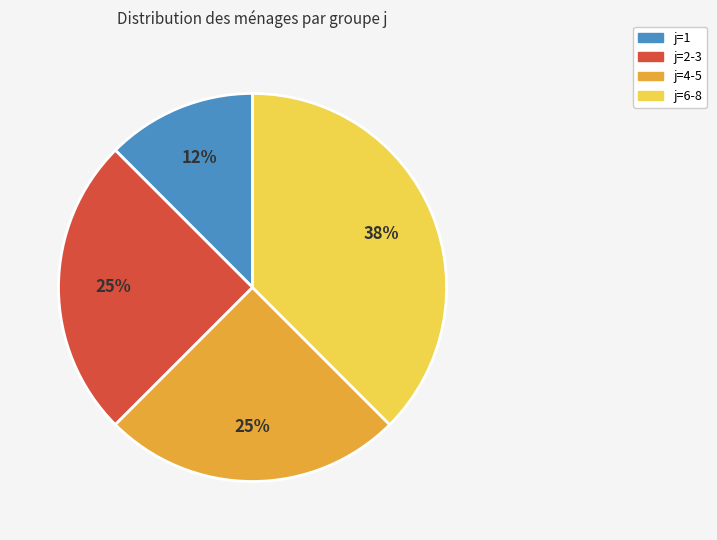

Does any single category account for the majority?

No